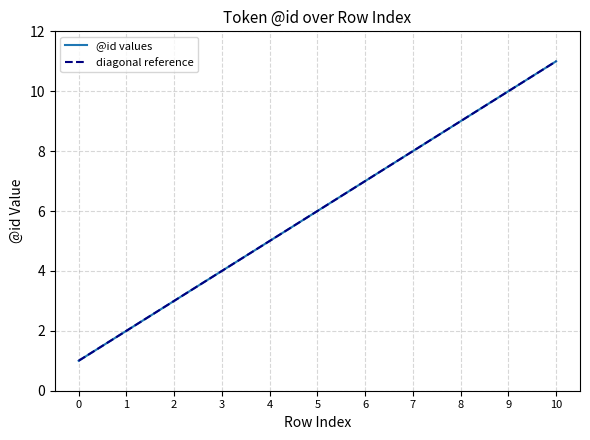

What is the value of the 7th point from the left?

7